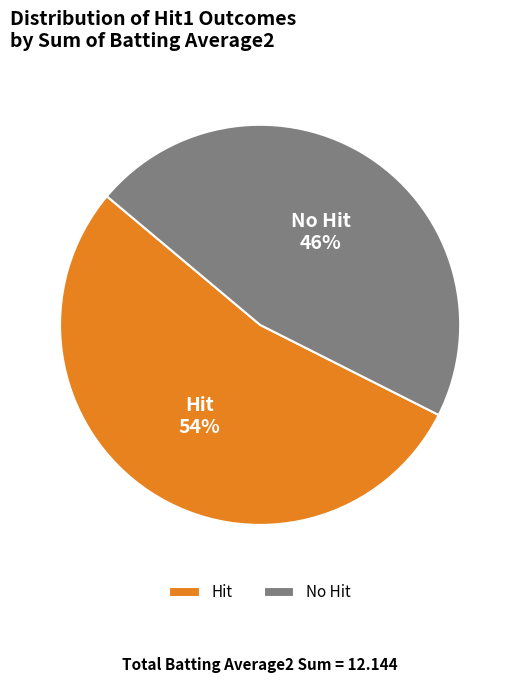

Which slice is the largest?

Hit